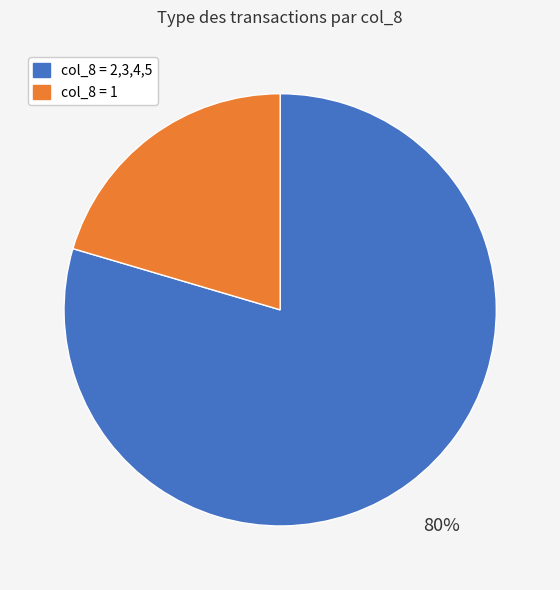

Count the number of slices in the pie.

2